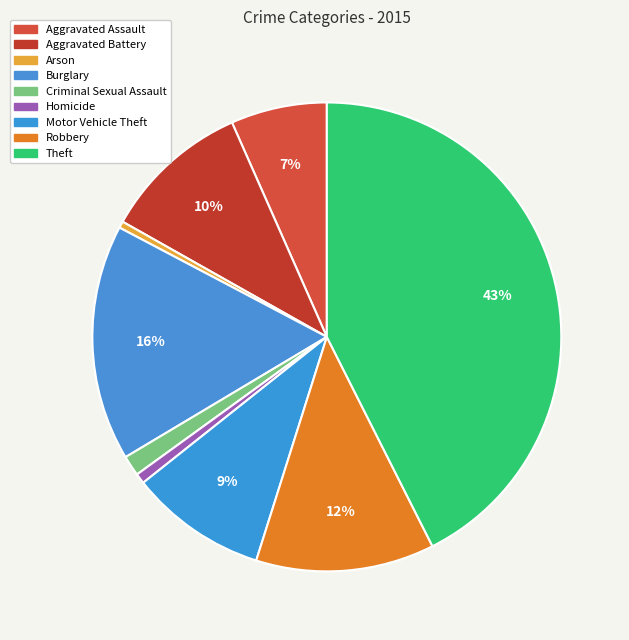

True or false: Theft accounts for 43% of the total.

True